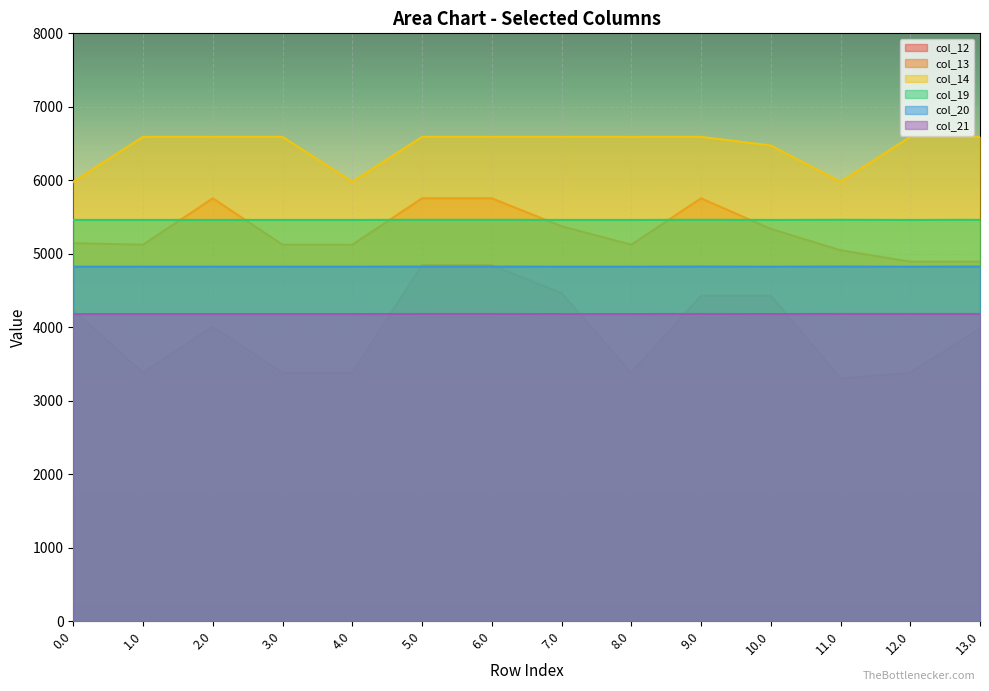

What is the difference between the maximum and second lowest values in the col_20 series?

1.4